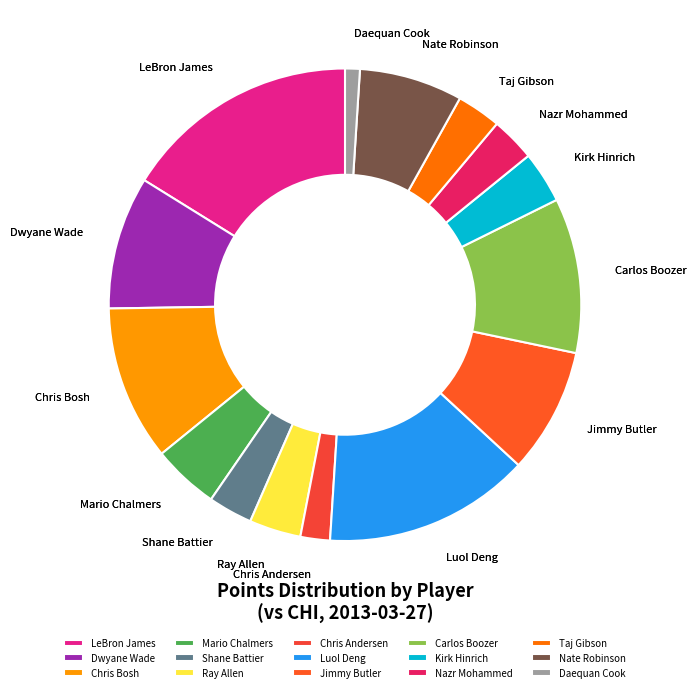

Is it true that Shane Battier is 3% of the pie?

True